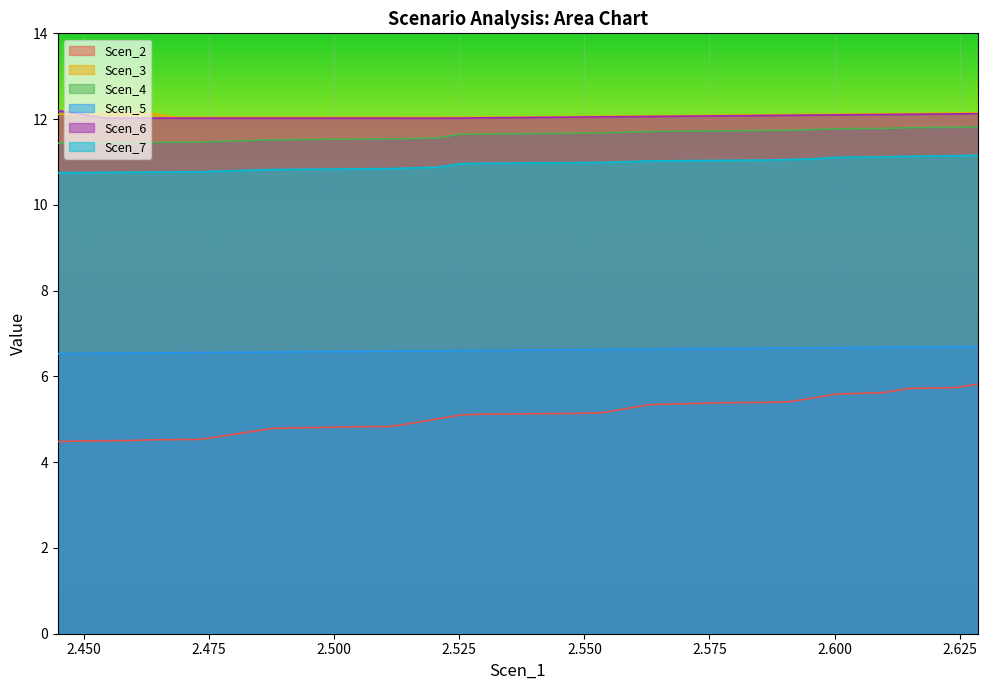

Which series has the largest range (max minus min)?

Scen_2